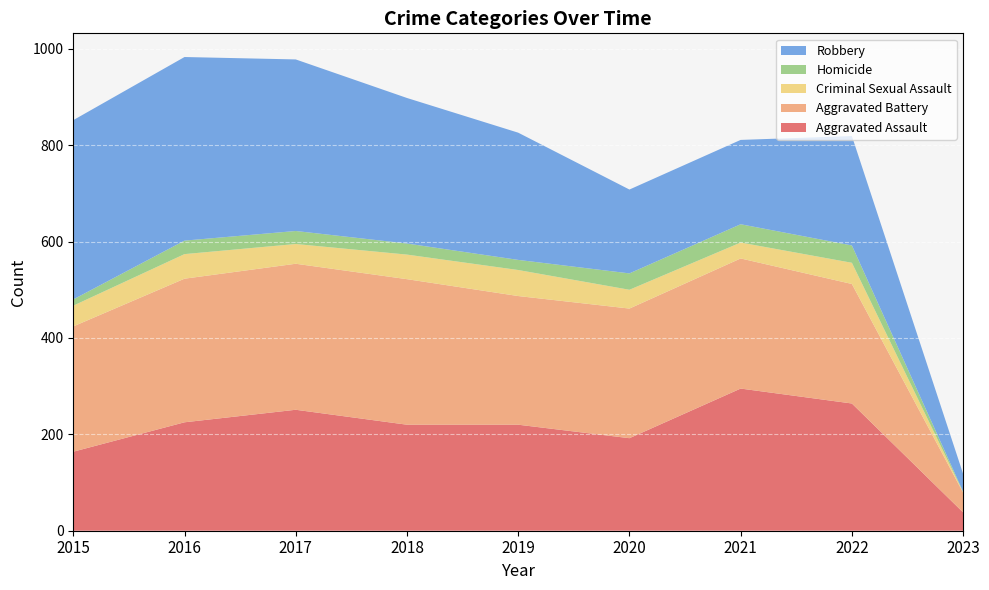

Reading left to right, extract all data points from this chart.

Aggravated Assault: 2015=164	2016=225	2017=251	2018=220	2019=220	2020=192	2021=295	2022=264	2023=38
Aggravated Battery: 2015=260	2016=298	2017=303	2018=302	2019=267	2020=269	2021=270	2022=248	2023=41
Criminal Sexual Assault: 2015=43	2016=51	2017=41	2018=51	2019=54	2020=39	2021=33	2022=44	2023=1
Homicide: 2015=13	2016=28	2017=27	2018=23	2019=21	2020=34	2021=38	2022=36	2023=1
Robbery: 2015=372	2016=381	2017=356	2018=302	2019=264	2020=174	2021=175	2022=227	2023=37